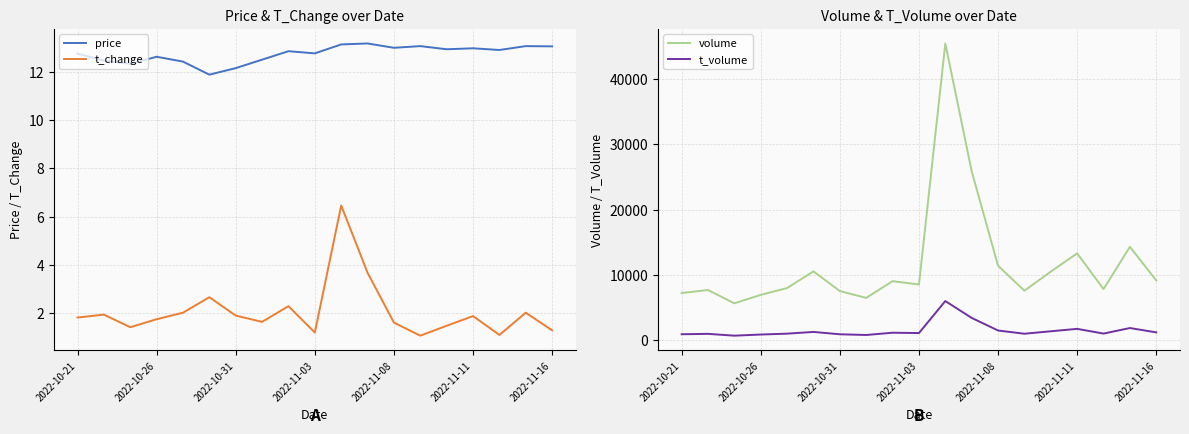

Where is the first local maximum for price?

2022-10-26